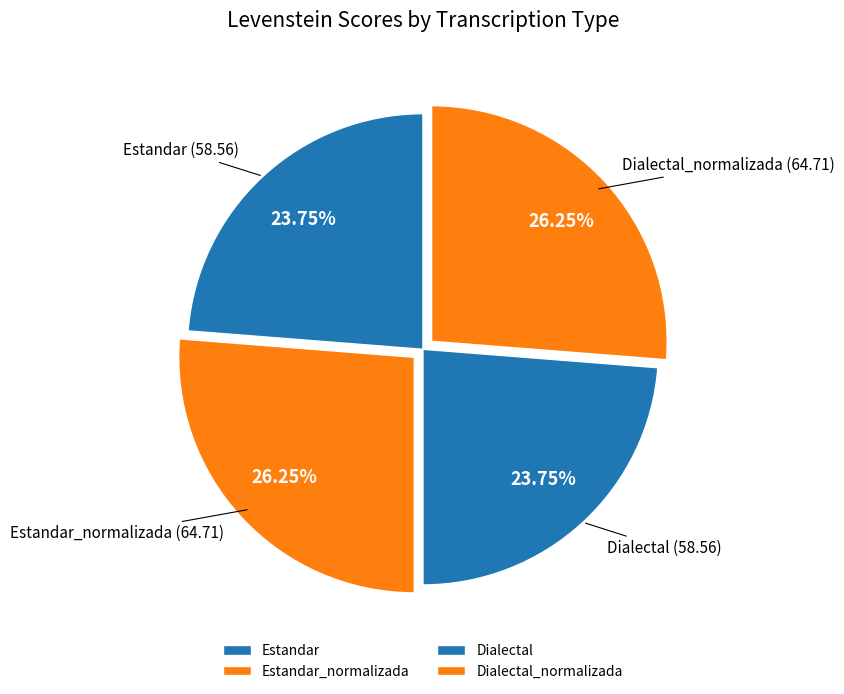

Is the sum of Estandar and Dialectal greater than half?

No